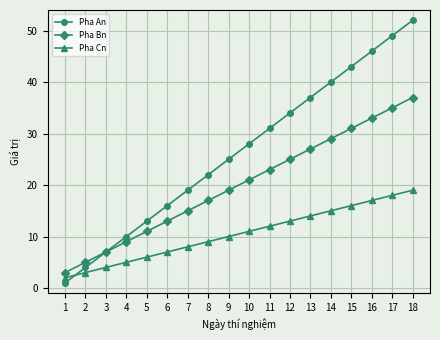

What are all the series names shown in the legend?

Pha An, Pha Bn, Pha Cn